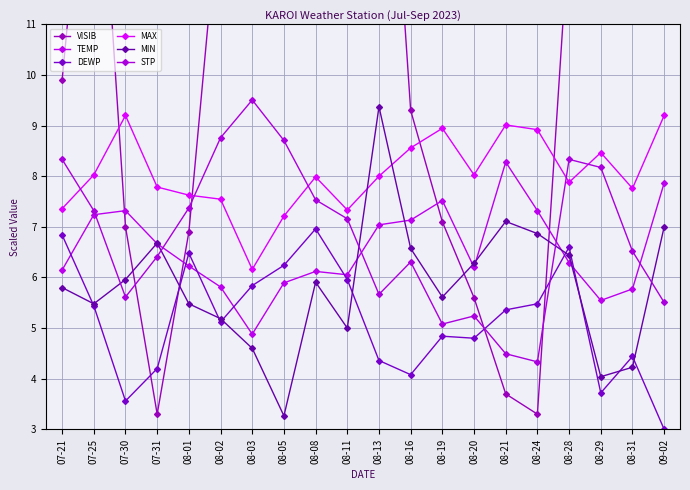

What is the spread (max minus min) of values at 07-25?

11.1